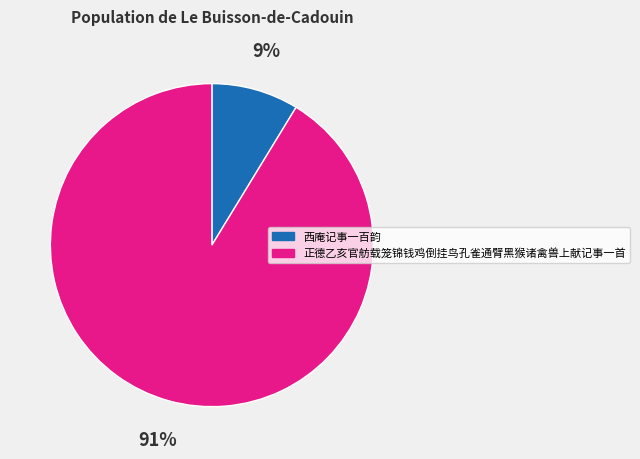

What percentage is the 西庵记事一百韵 slice, to the nearest percent?

9%